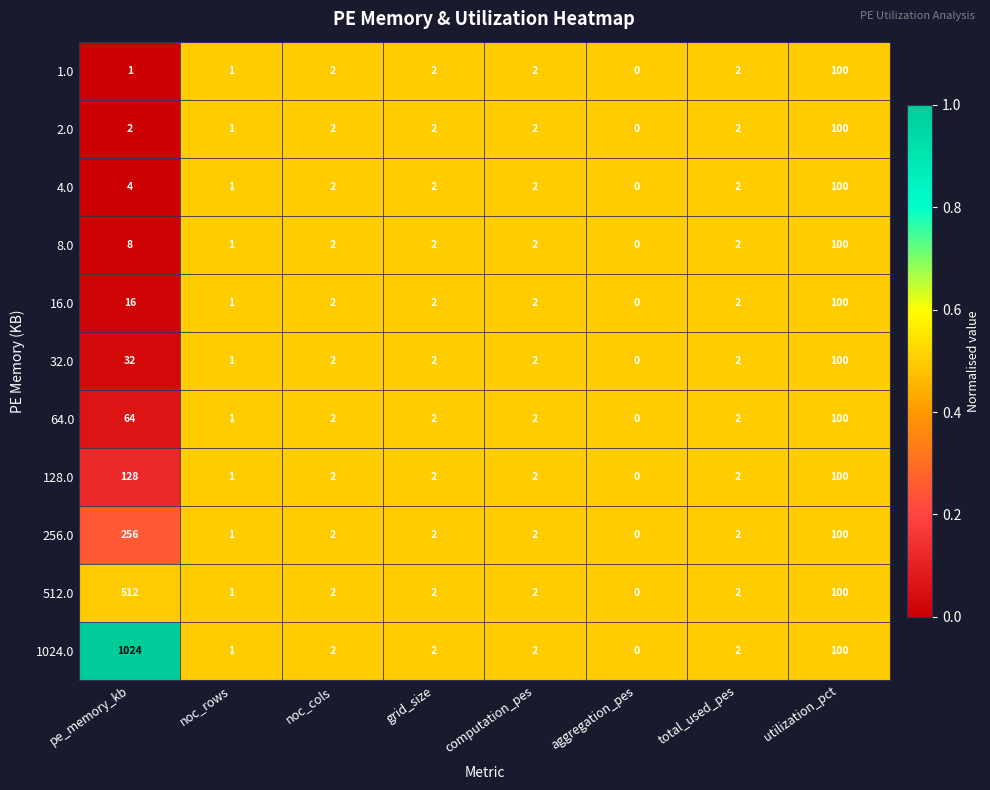

The 4.0 series shows 38 at aggregation_pes. True or false?

False